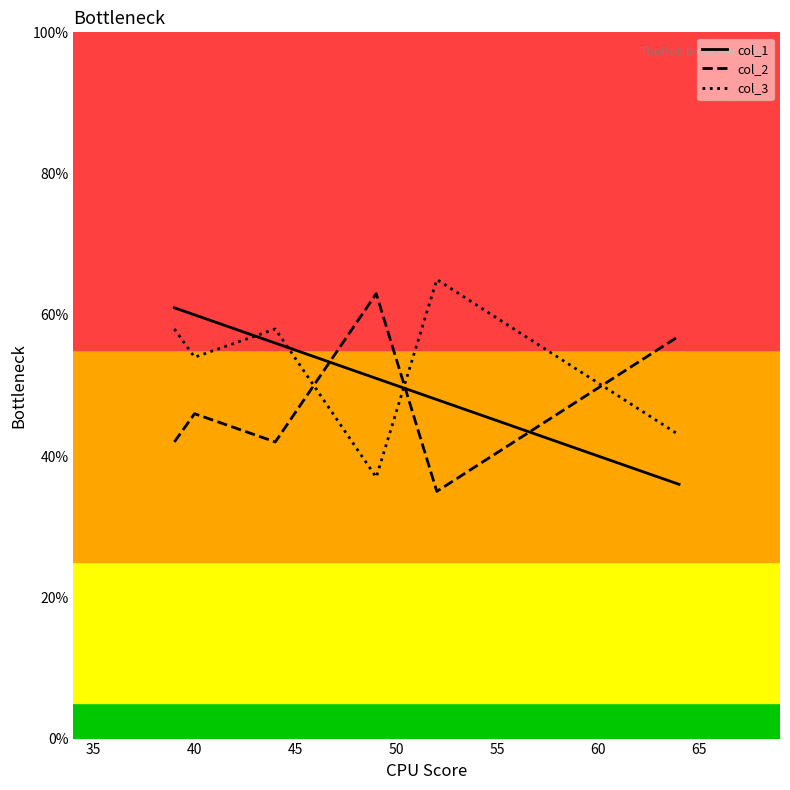

What are all the series names shown in the legend?

col_1, col_2, col_3